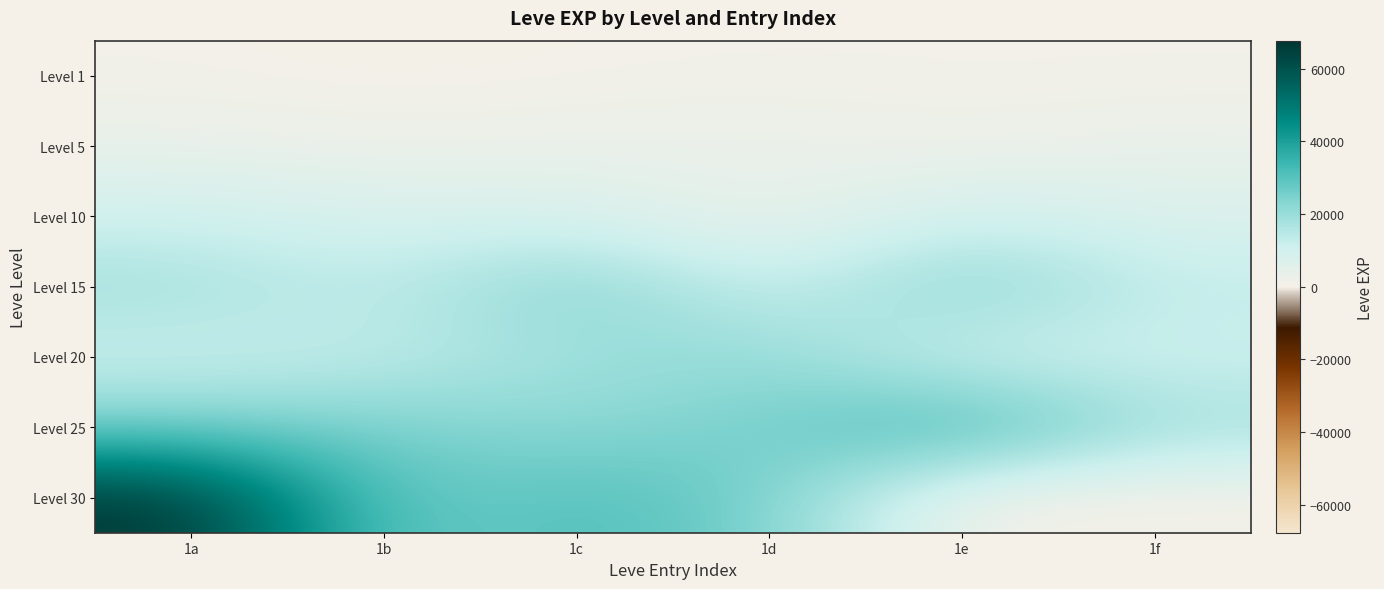

Reading right to left, extract all data points from this chart.

Level 1: 1f=630	1e=630	1d=720	1c=450	1b=1	1a=630
Level 5: 1f=3600	1e=1980	1d=3600	1c=3040	1b=2230	1a=3600
Level 10: 1f=6880	1e=9990	1d=2230	1c=7880	1b=7880	1a=9990
Level 15: 1f=13040	1e=24790	1d=10100	1c=24790	1b=13040	1a=18910
Level 20: 1f=10710	1e=8990	1d=21600	1c=18290	1b=12960	1a=10710
Level 25: 1f=18490	1e=36390	1d=25250	1c=21830	1b=25250	1a=25250
Level 30: 1f=0	1e=0	1d=25900	1c=31330	1b=25900	1a=67730